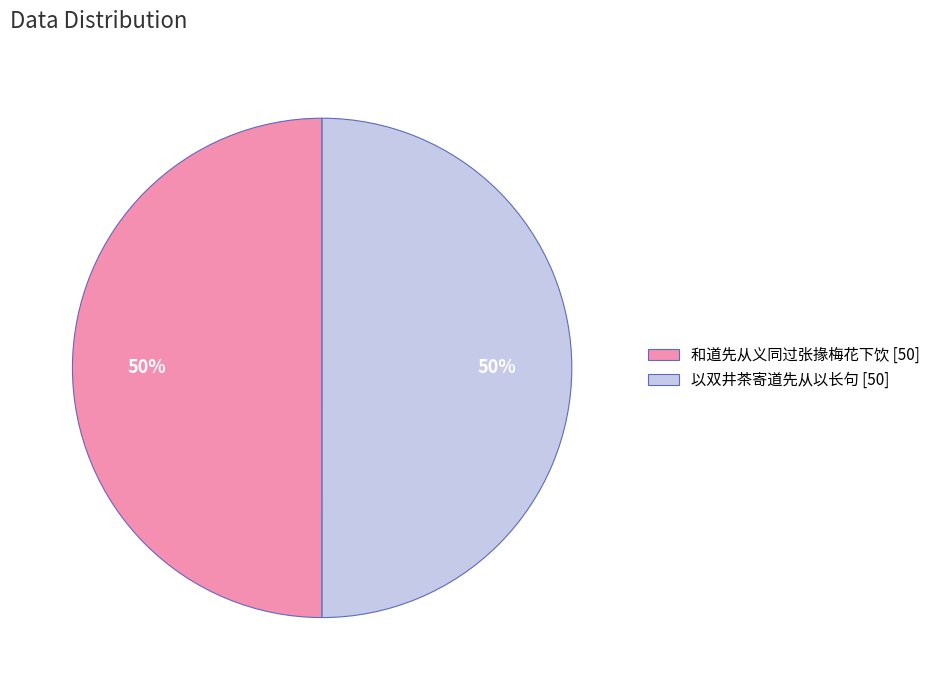

True or false: 以双井茶寄道先从以长句 accounts for 50% of the total.

True